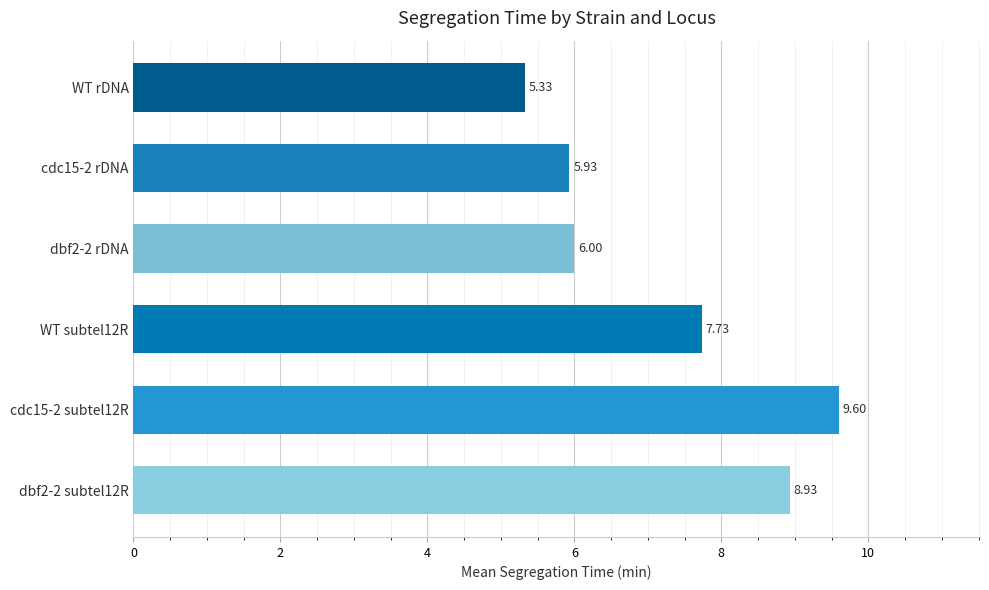

What is the difference between the values at WT subtel12R and cdc15-2 rDNA?

1.8